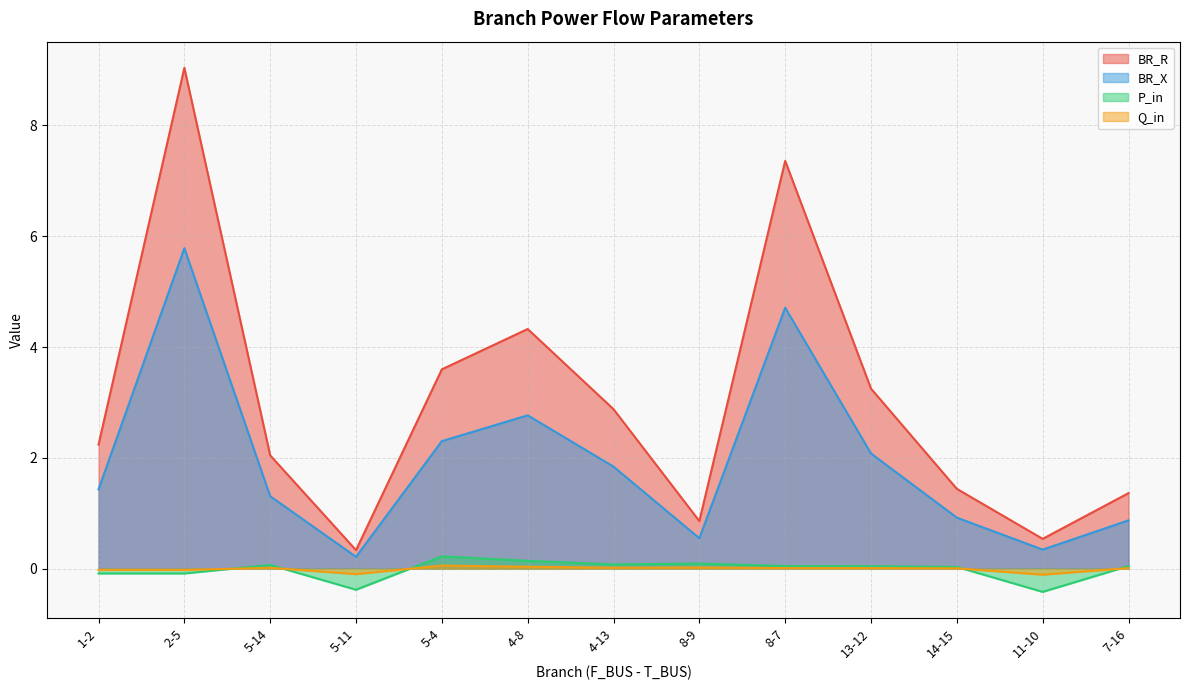

At which label does BR_X reach its peak?

2-5